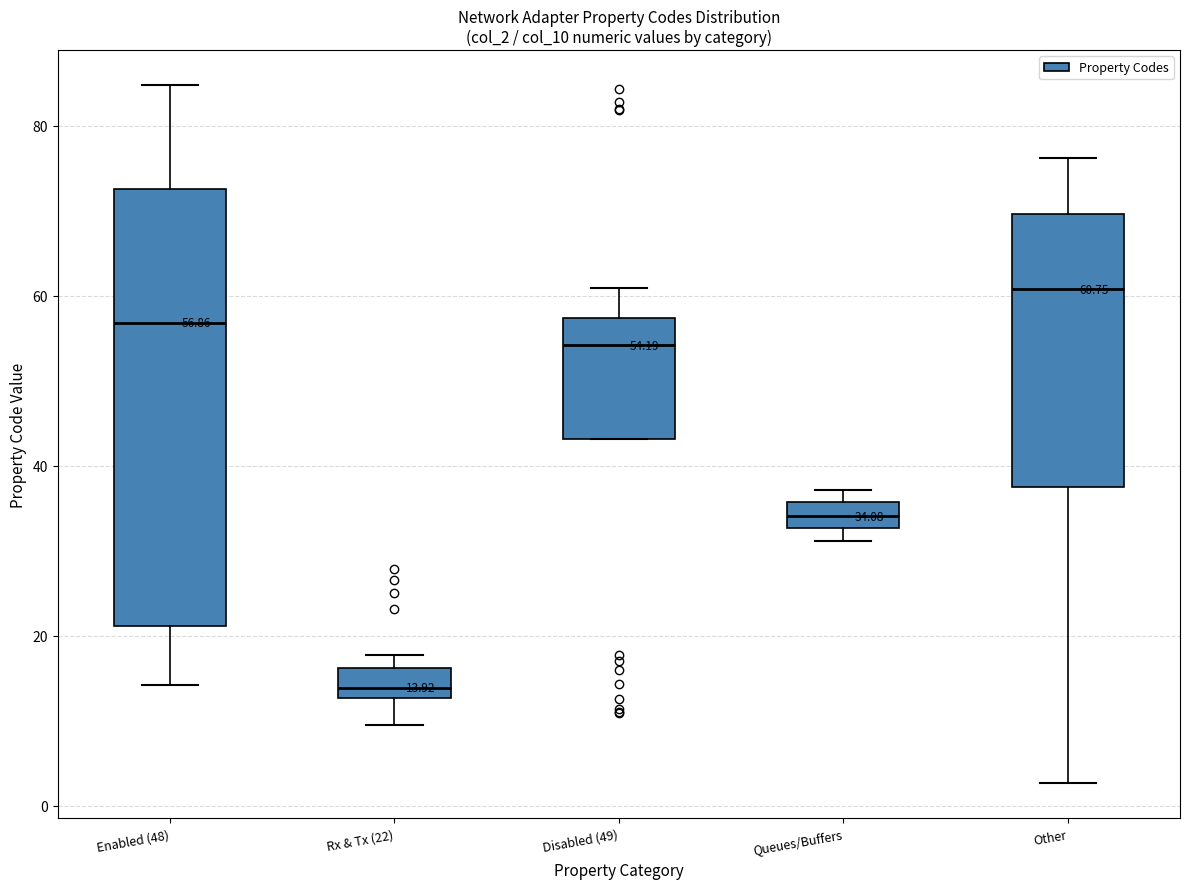

Comparing the boxes themselves (not the whiskers), which one is the tallest?

Enabled (48)